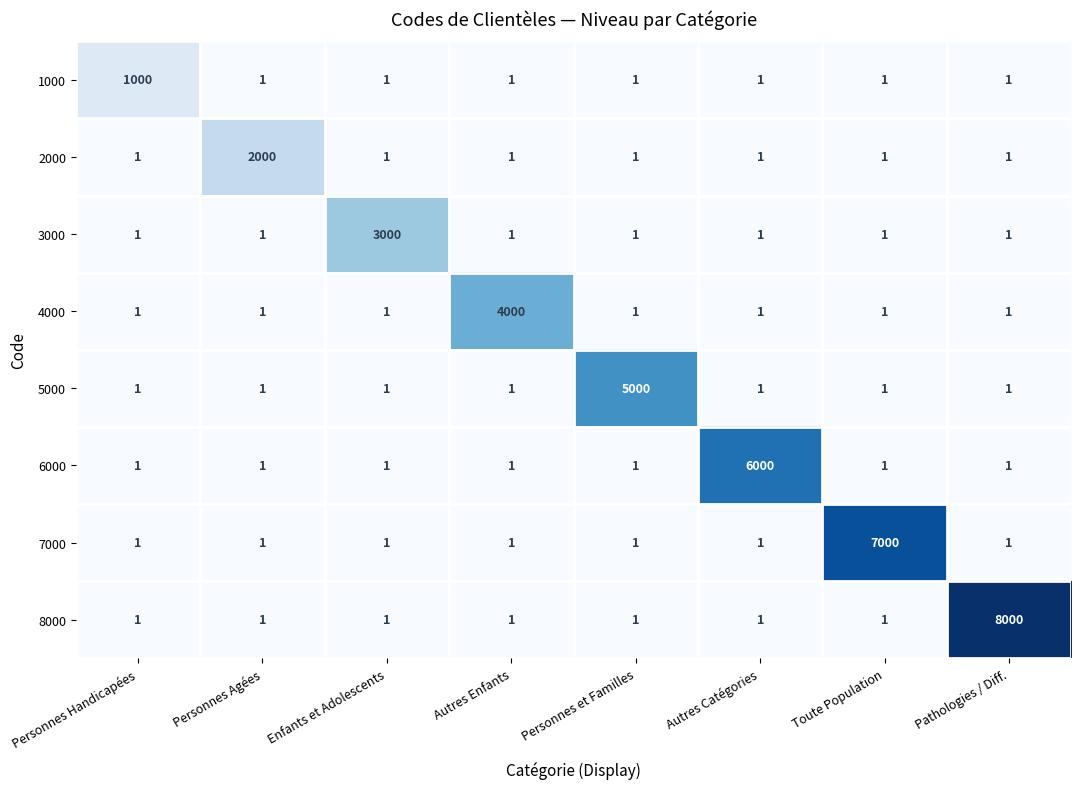

What is the total value across all series at Autres Enfants?

4007